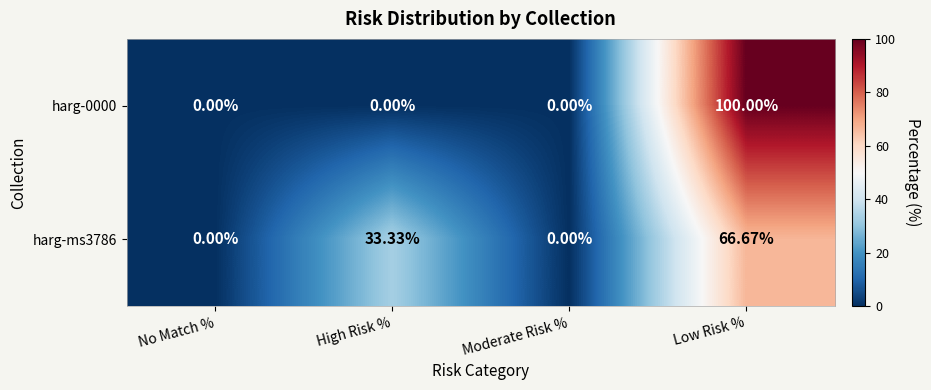

Which category has the highest value across all series?

Low Risk %